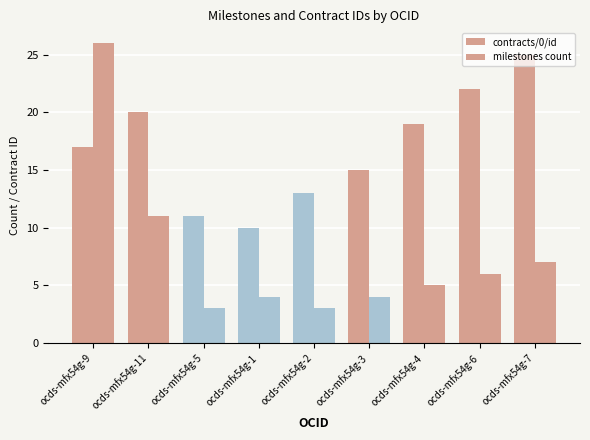

True or false: milestones count has a value of 7 at ocds-mfx54g-7.

True